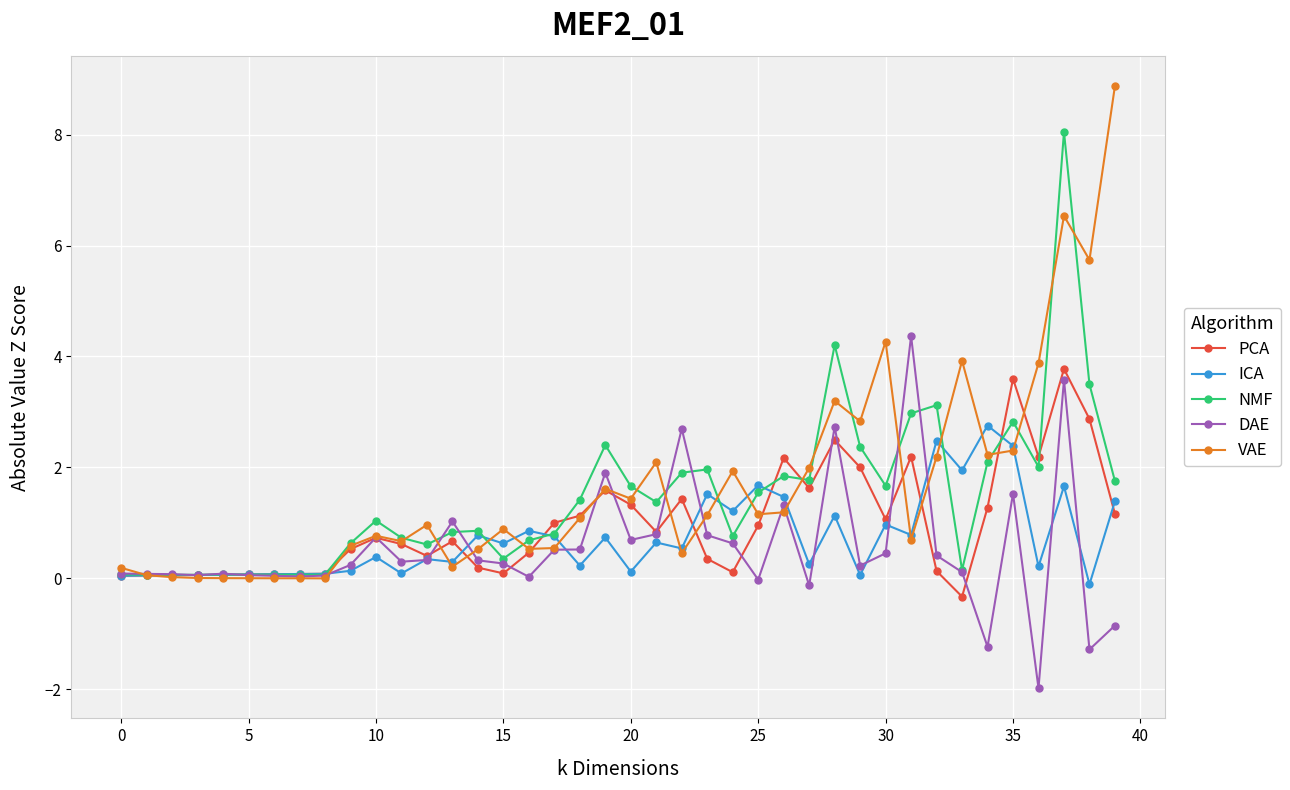

True or false: DAE has more than 0 points higher than both neighbors.

True